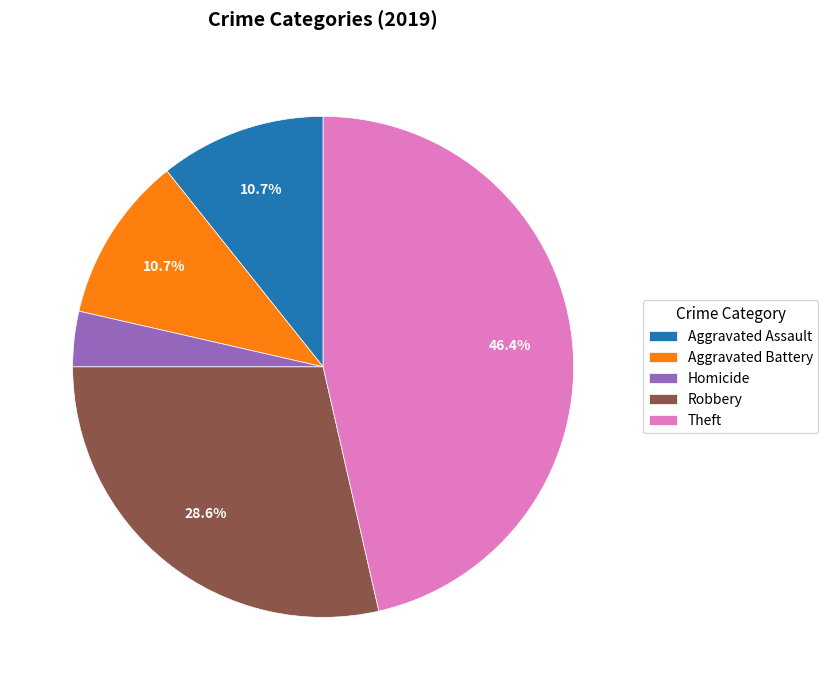

Which slice is the smallest?

Homicide